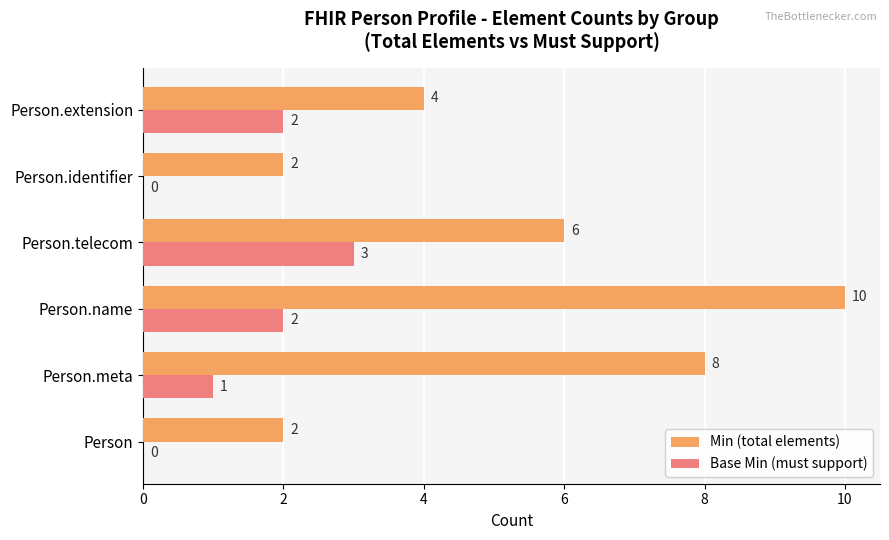

At which category is the sum across all series the highest?

Person.name